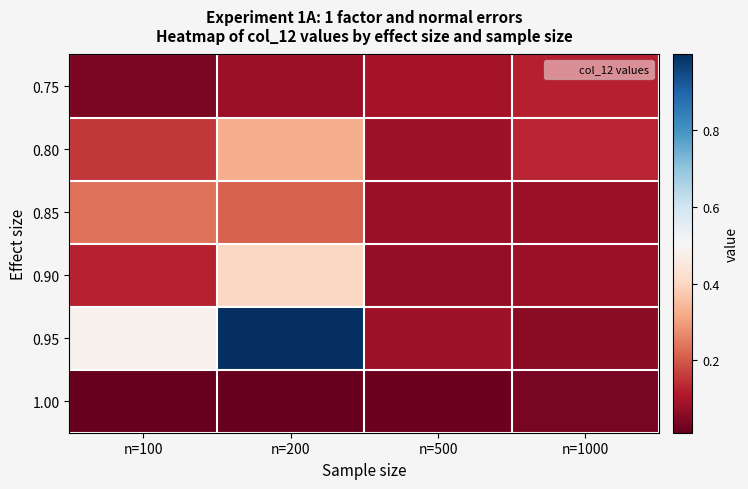

Reading left to right, what are all the values shown in this chart?

0.75: n=100=0.0	n=200=0.1	n=500=0.1	n=1000=0.1
0.80: n=100=0.2	n=200=0.3	n=500=0.1	n=1000=0.1
0.85: n=100=0.2	n=200=0.2	n=500=0.1	n=1000=0.1
0.90: n=100=0.1	n=200=0.4	n=500=0.1	n=1000=0.1
0.95: n=100=0.5	n=200=1.0	n=500=0.1	n=1000=0.1
1.00: n=100=0.0	n=200=0.0	n=500=0.0	n=1000=0.0